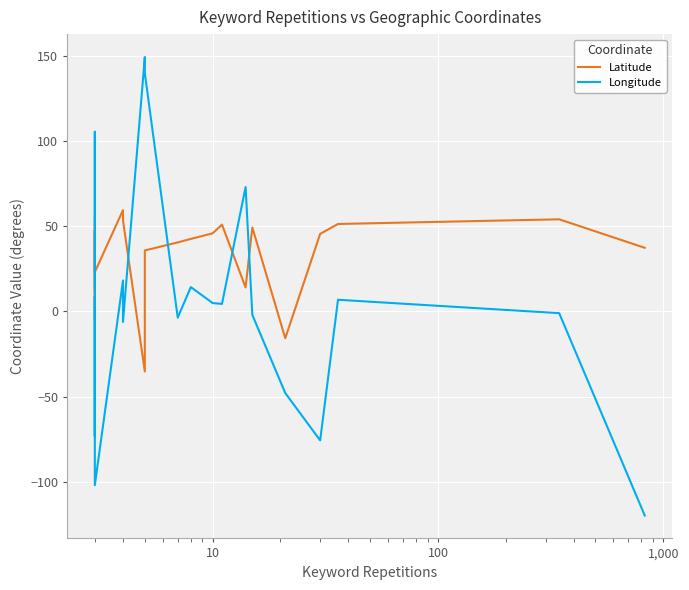

Is the value of Longitude at 19 greater than the value of Latitude at 10?

No